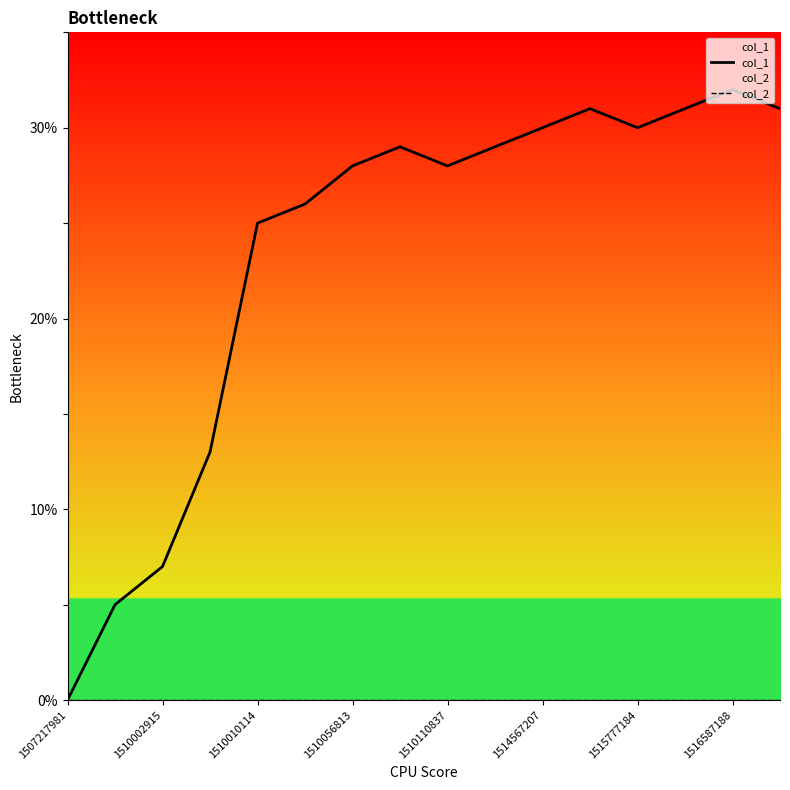

True or false: col_1 and col_2 cross at least once.

False